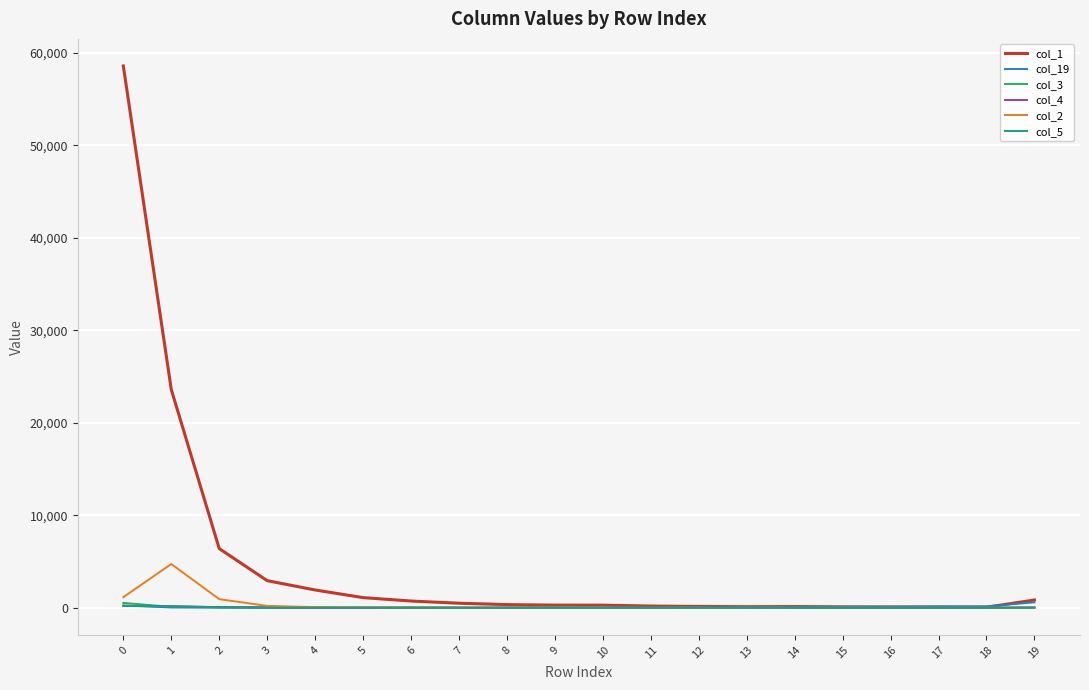

Which series changed the most between 3 and 16?

col_1